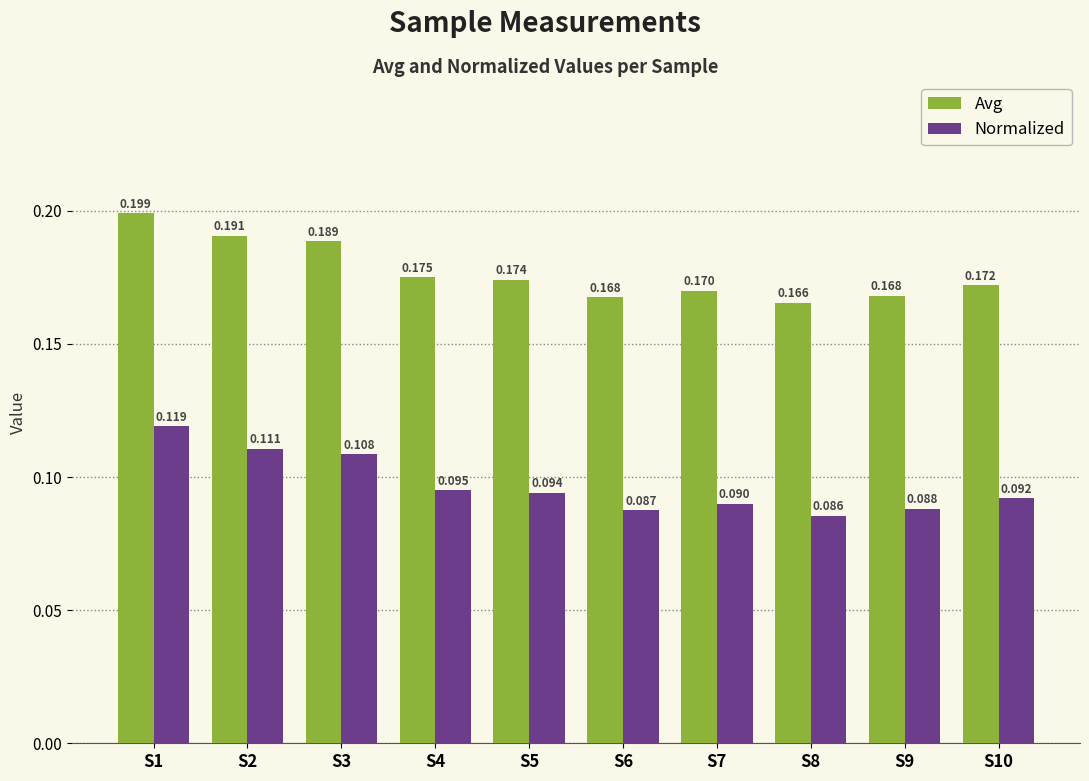

List the series in order of their peak value, highest first.

Avg, Normalized